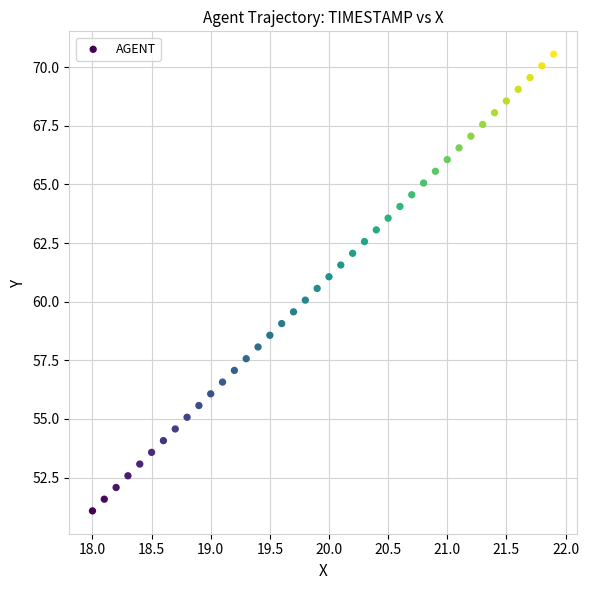

What is the range of Y values (max minus min)?

19.5